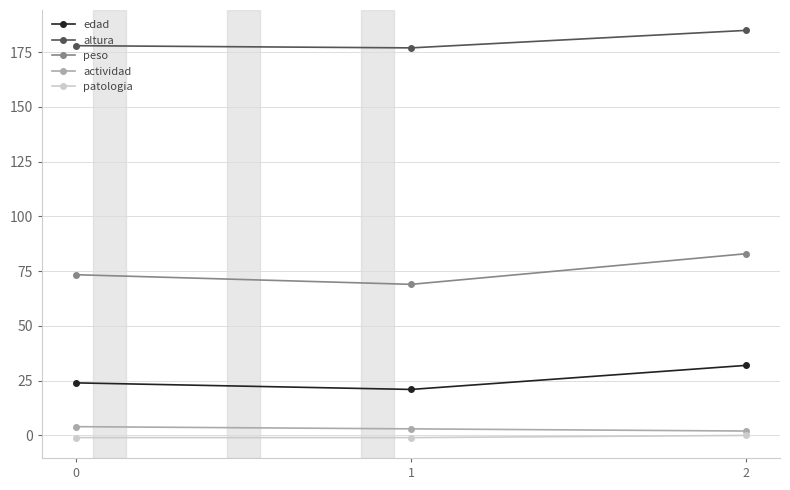

Rank the categories by edad value from highest to lowest.

2, 0, 1